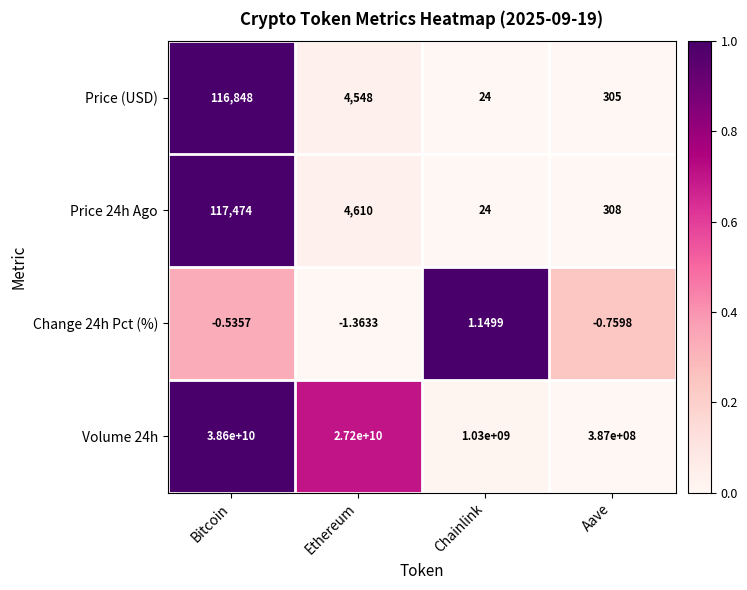

What is the difference between the highest and lowest values at Aave?

387000000.8